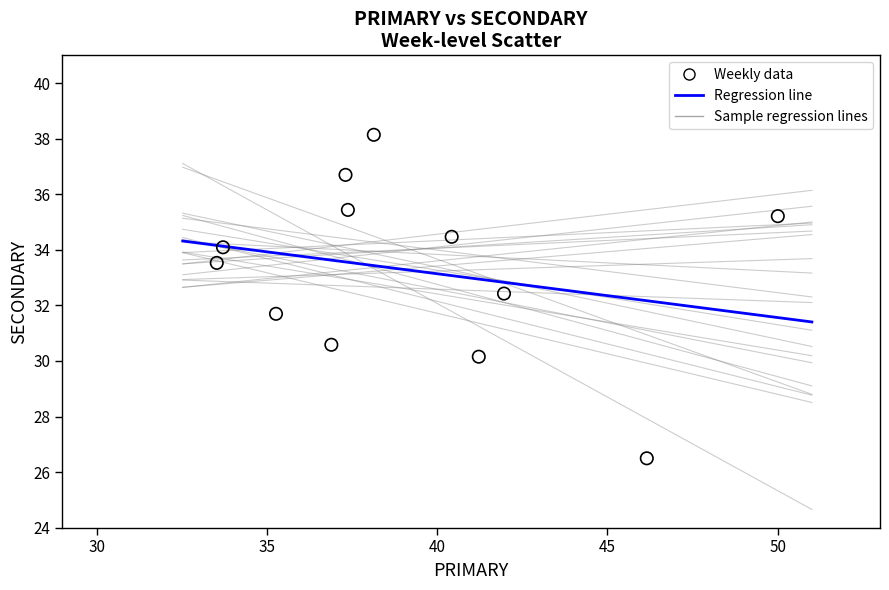

What is the range of Y values (max minus min)?

11.6